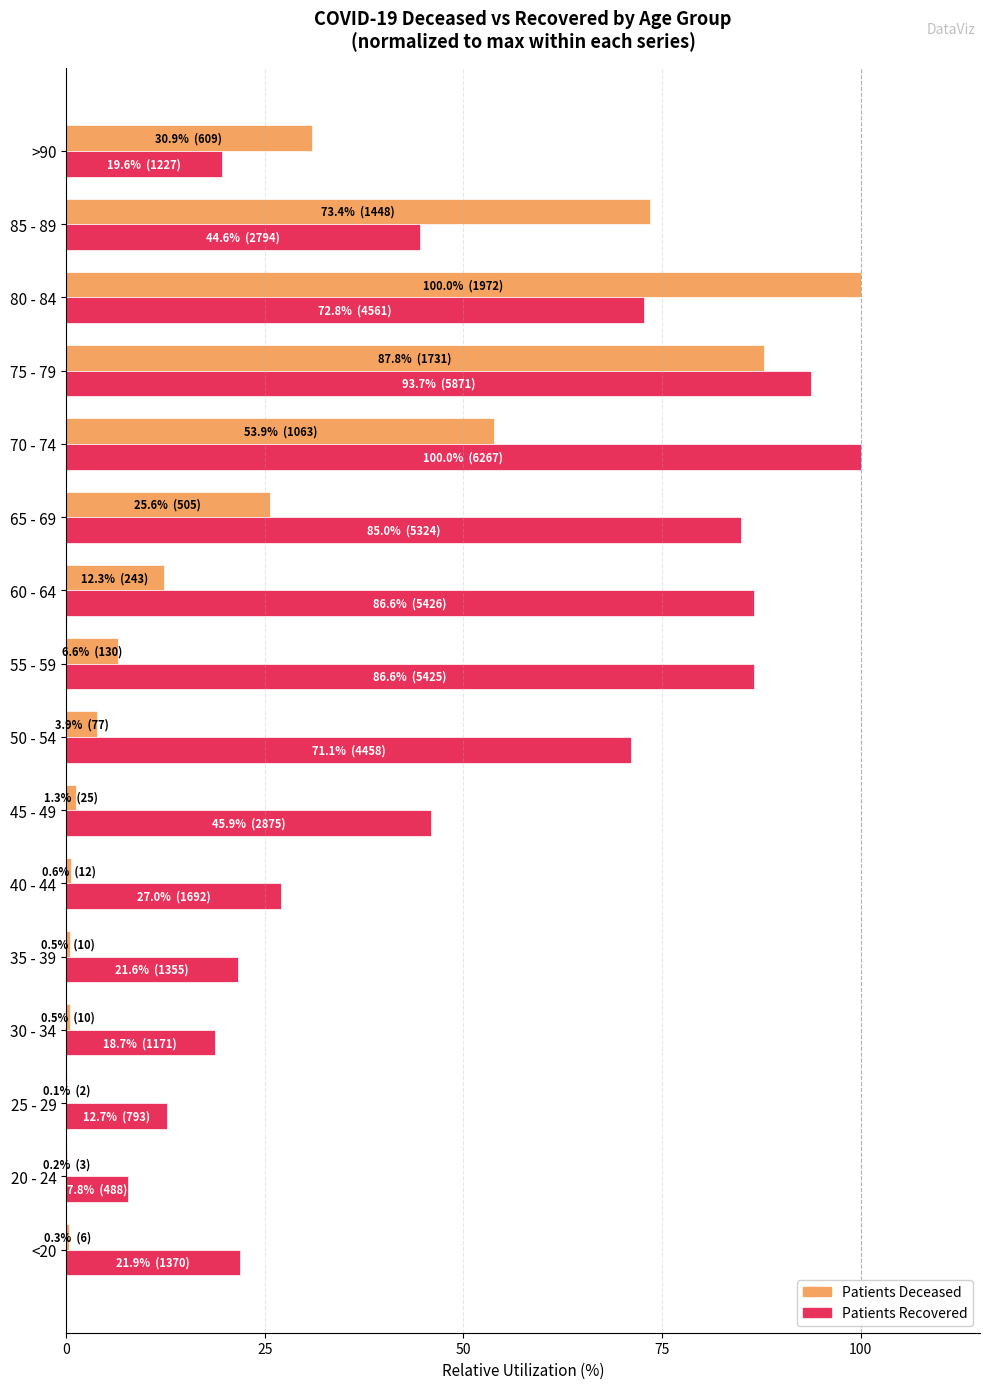

At which category is the sum across all series the highest?

75 - 79